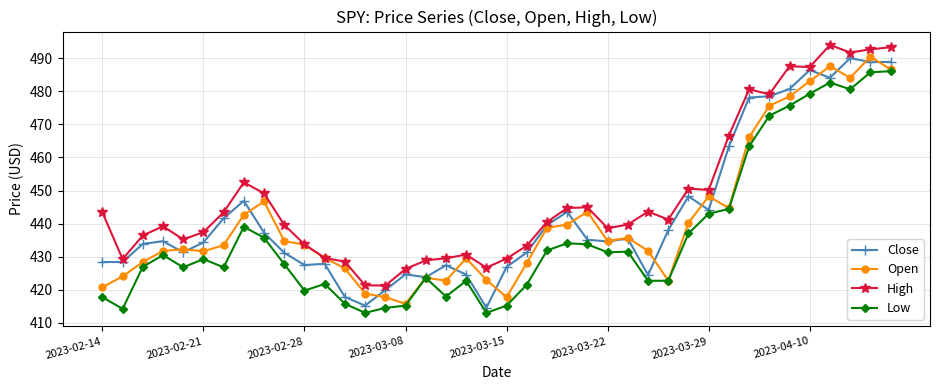

How many lines are shown in the chart?

4